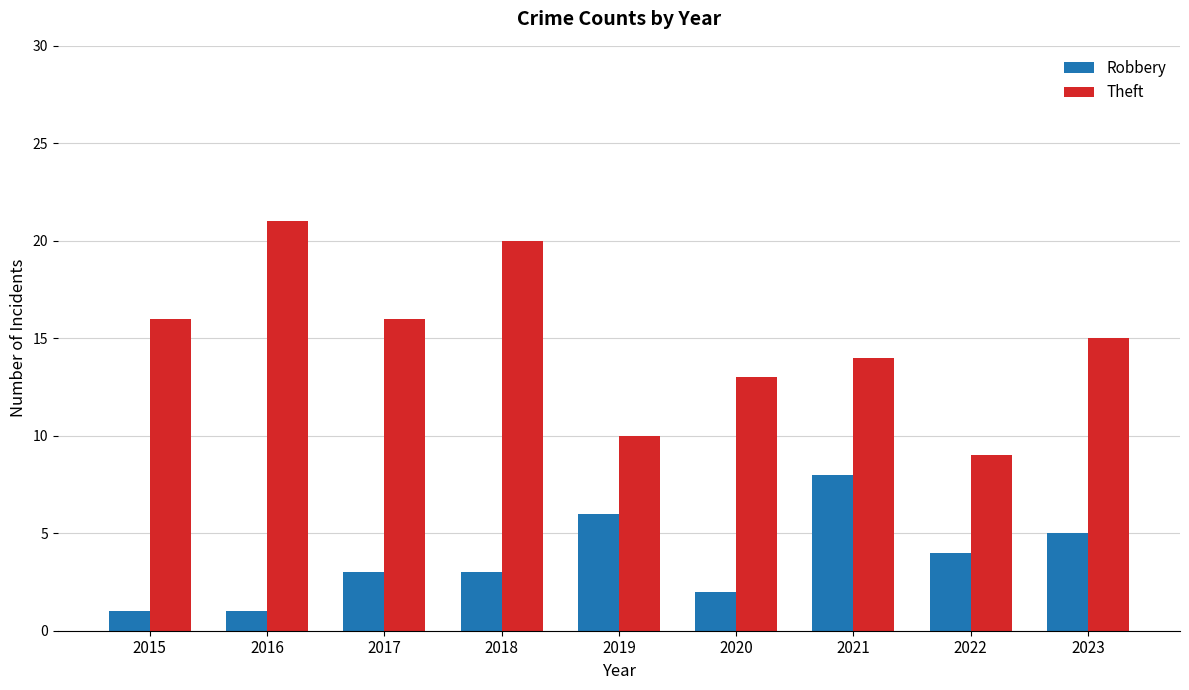

List the series in order of their peak value, highest first.

Theft, Robbery